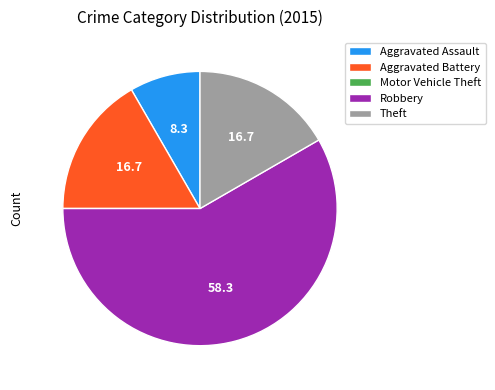

Combined, do Robbery and Aggravated Battery account for over 50%?

Yes